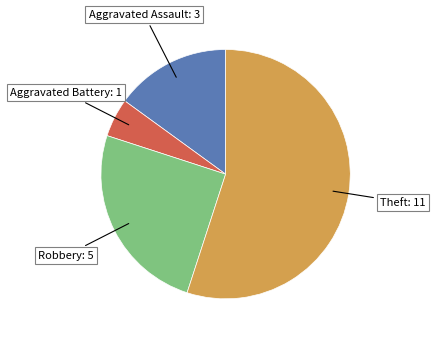

Is there a majority slice in this chart?

Yes